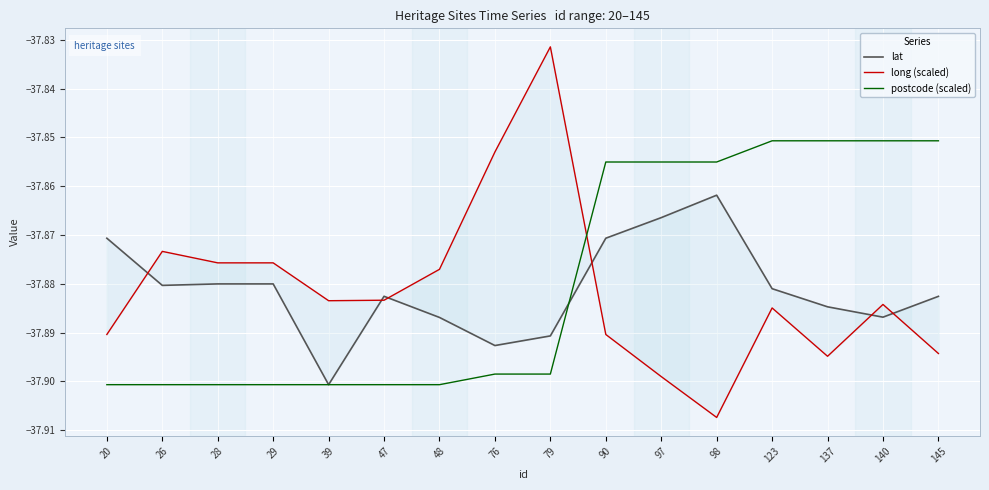

What is the approximate value of long (scaled) at 48?

-37.9